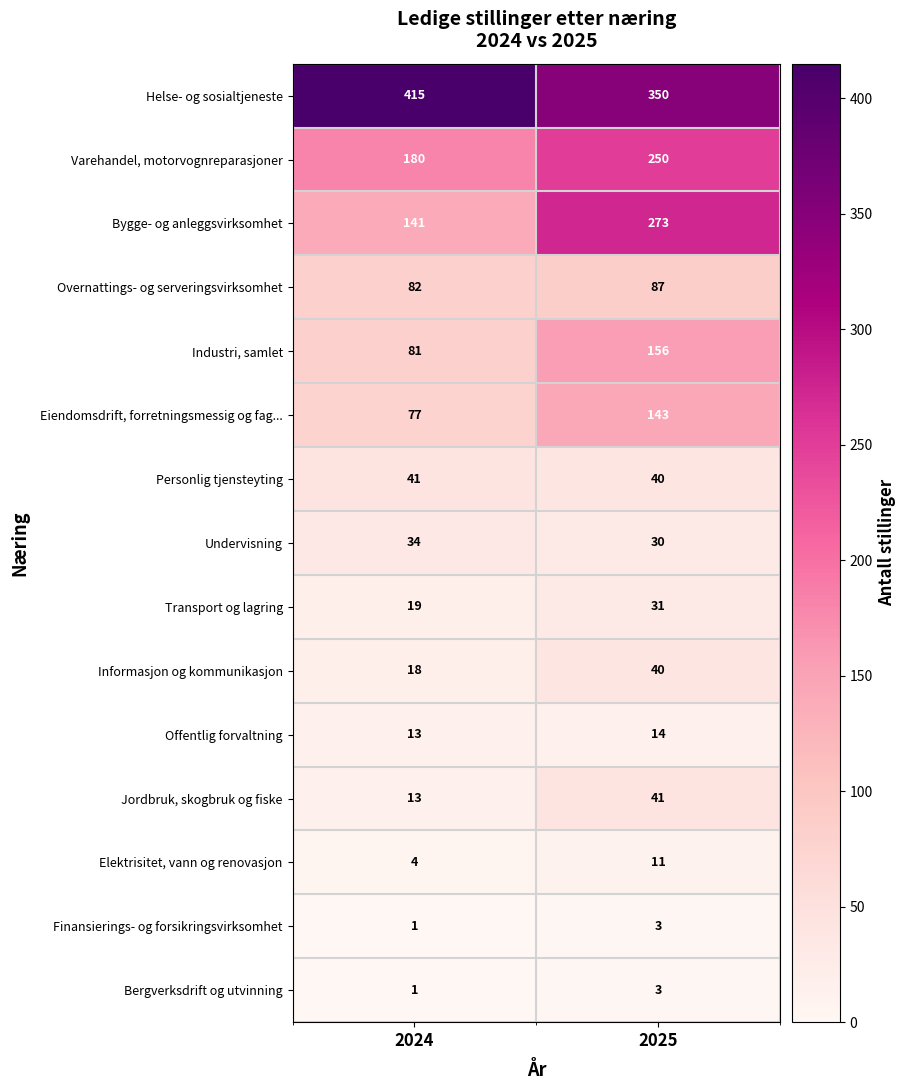

At how many categories does at least one series exceed 47?

2